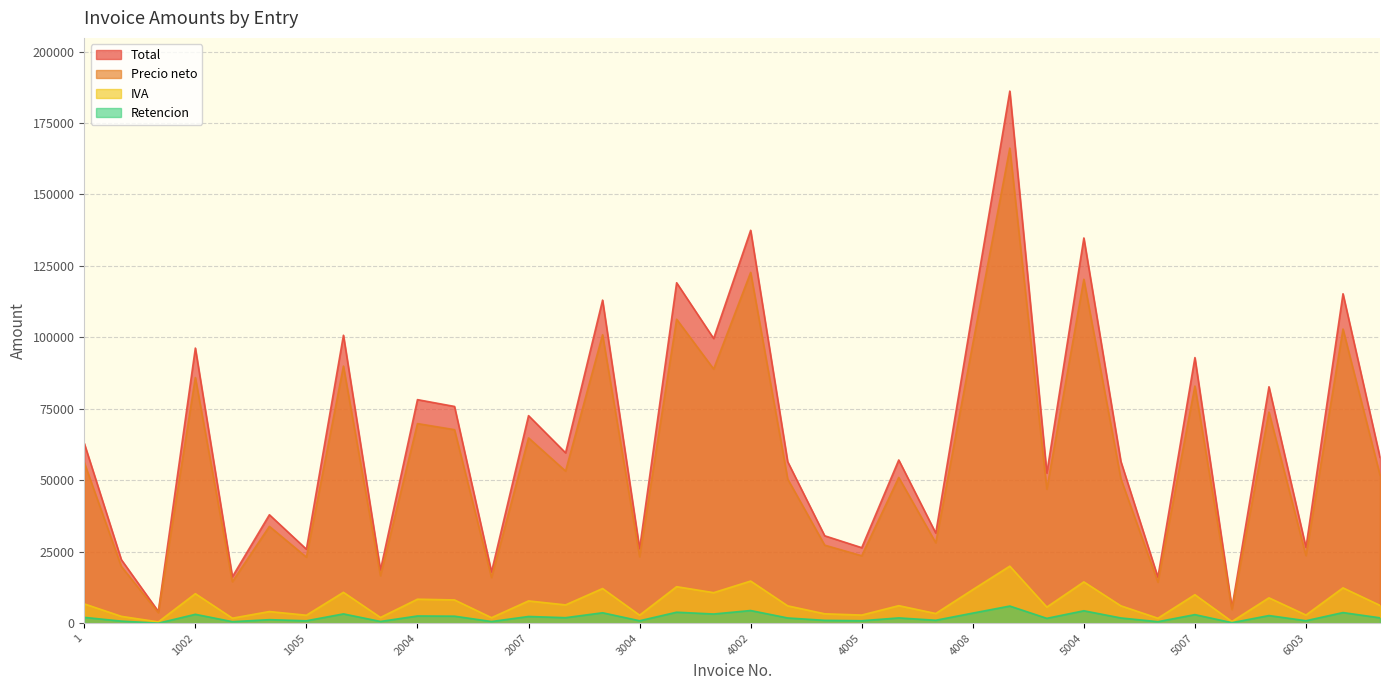

At which category does the chart reach its minimum across all series?

3